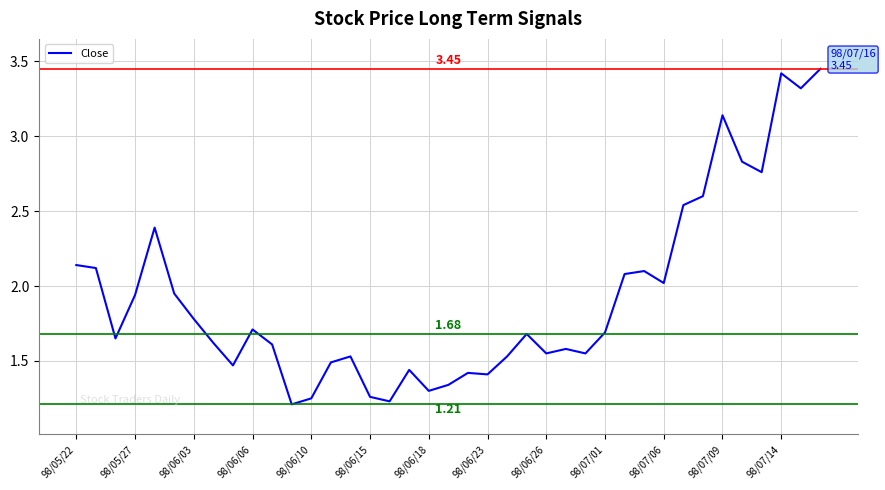

What is the difference between the maximum and minimum values?

2.2